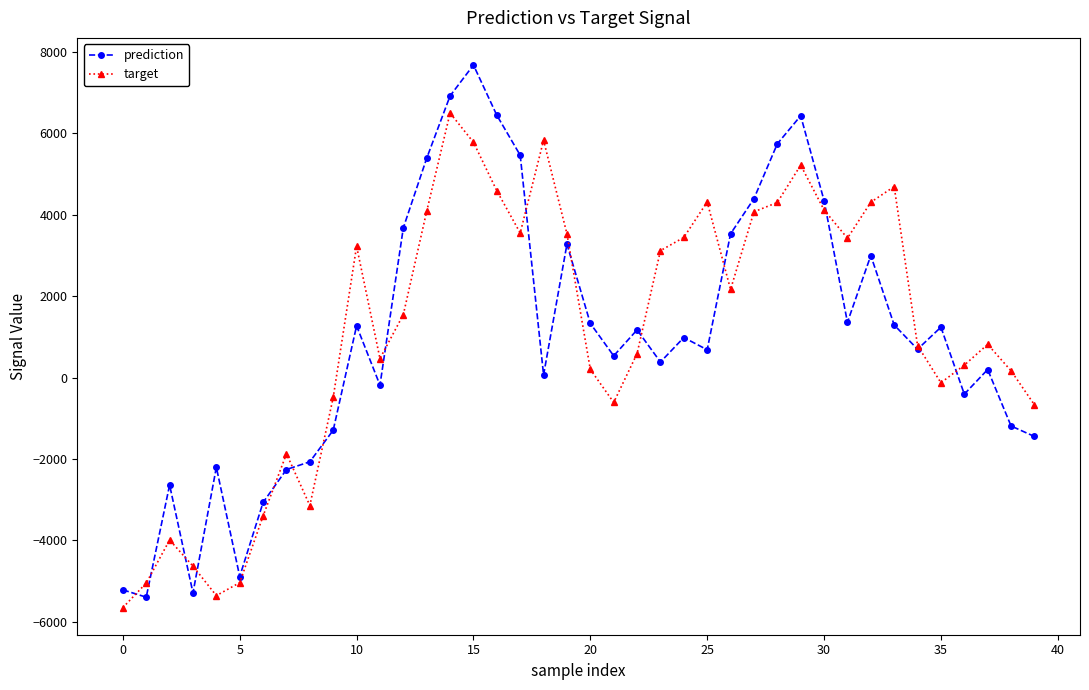

True or false: target has more than 1 interior local peaks.

True